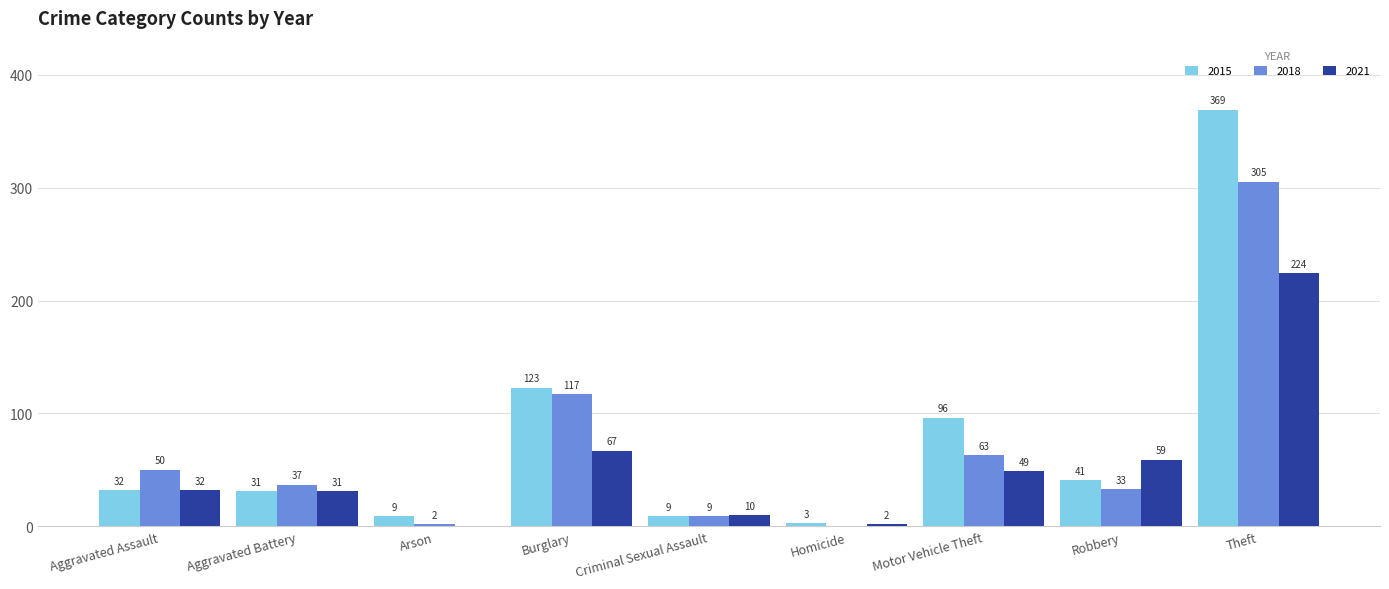

How many groups of bars are there?

9